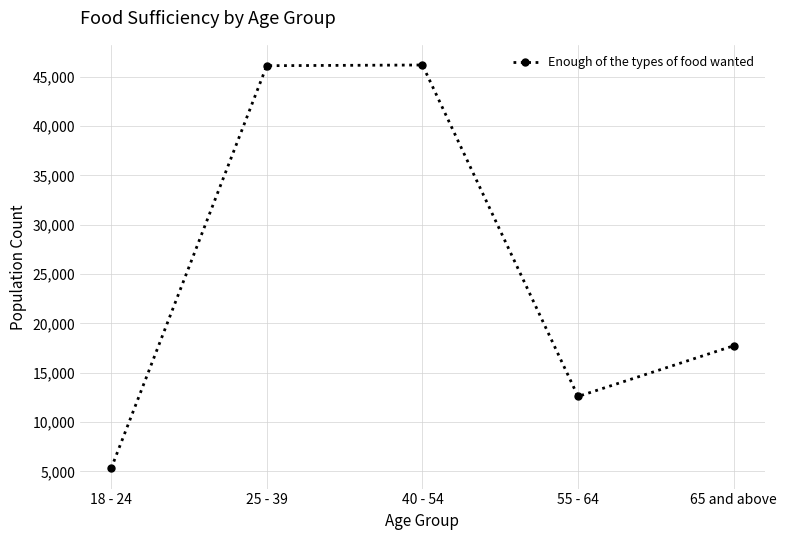

How many lines are shown in the chart?

1